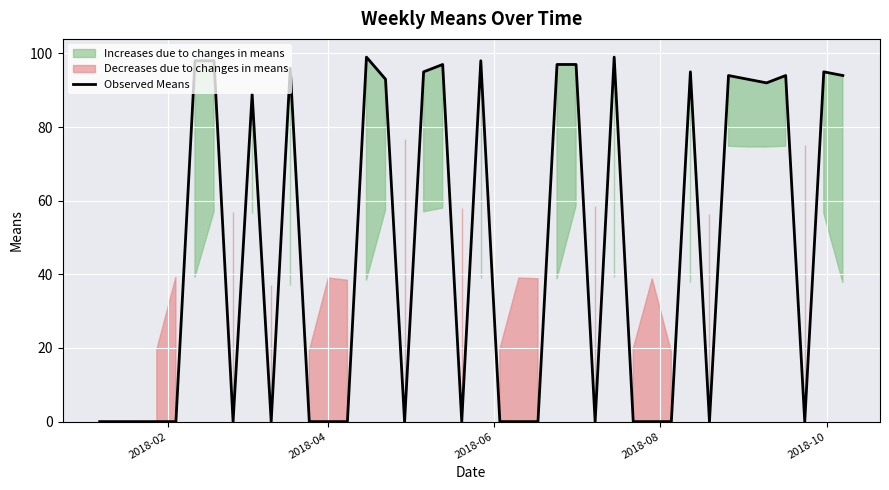

The chart shows a value of -44 at 2018-02. True or false?

False